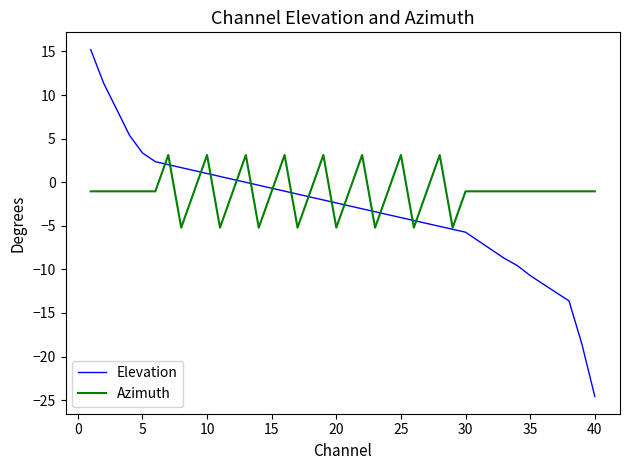

How many lines are shown in the chart?

2